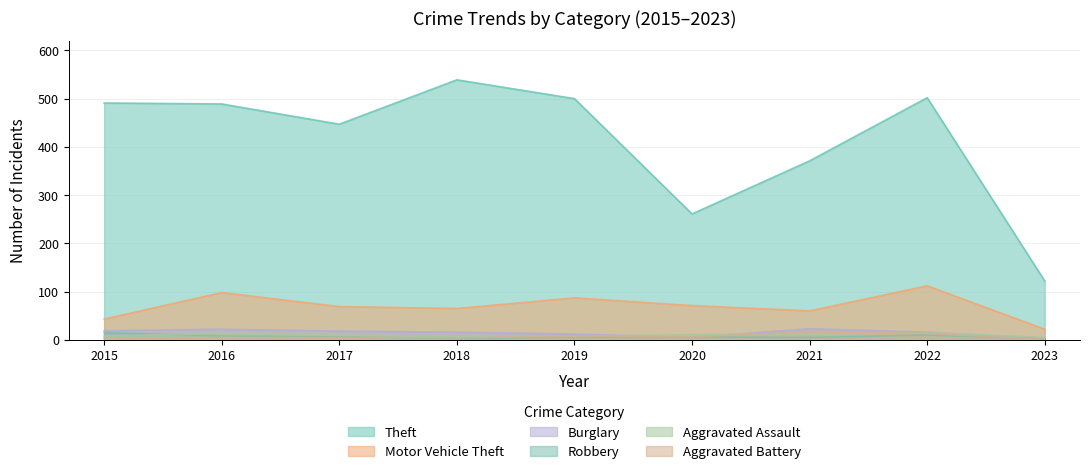

What is the spread (max minus min) of values at 2017?

442